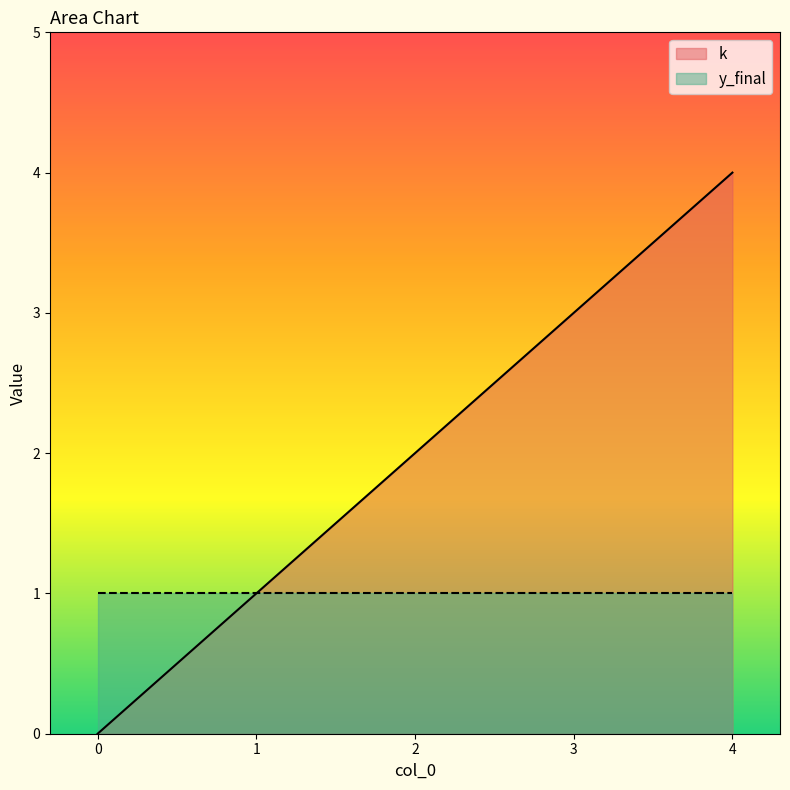

Rank the categories by value from highest to lowest.

4, 3, 2, 1, 0